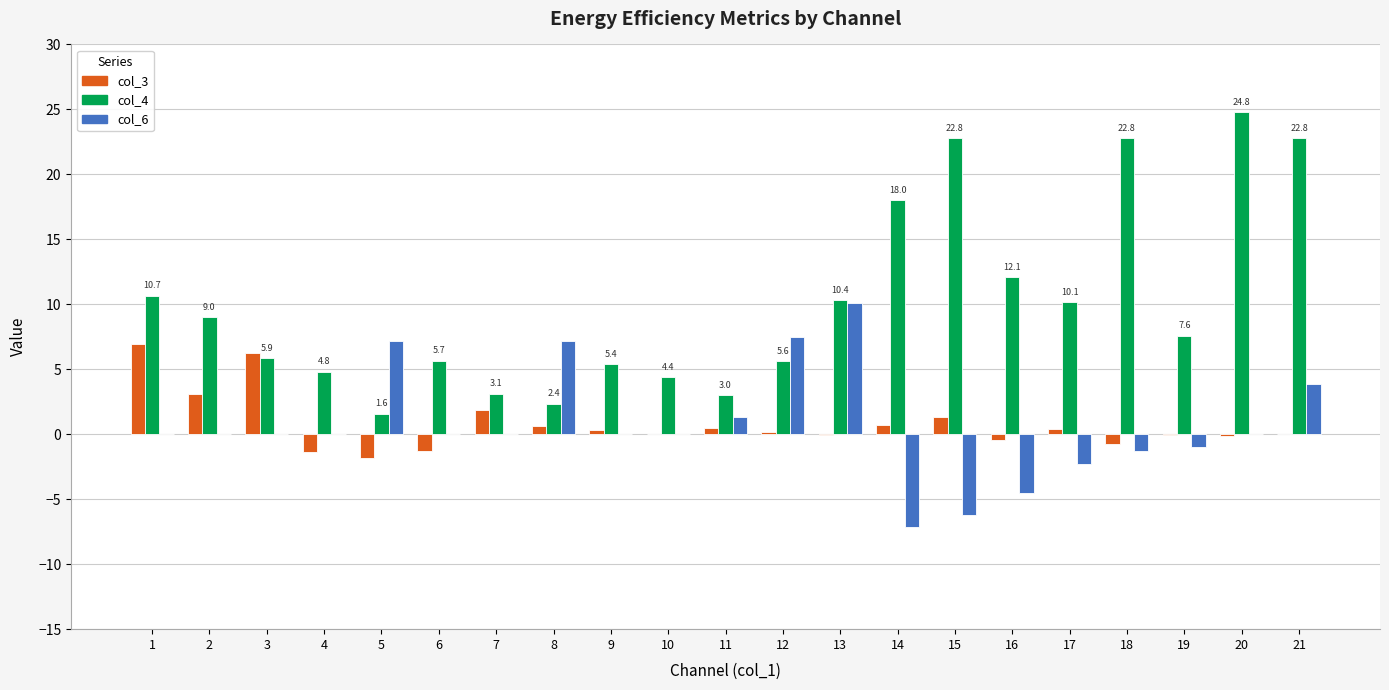

What is the sum of all col_3 values?

16.5